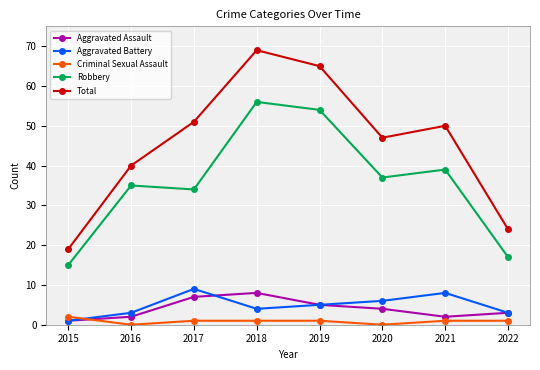

The value of Criminal Sexual Assault at 2018 is 1. True or false?

True